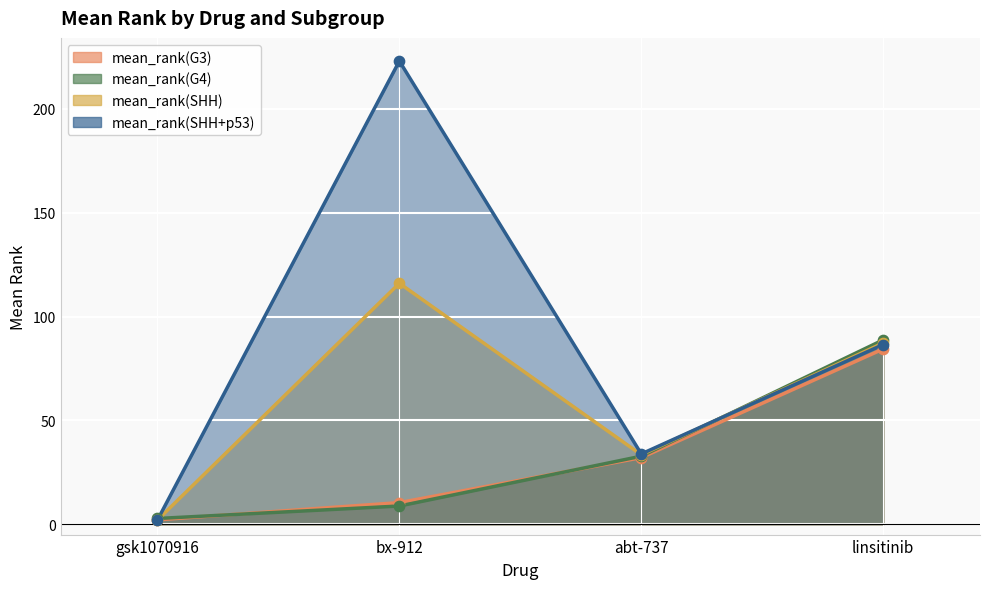

Is the value of mean_rank(SHH+p53) at linsitinib greater than the value of mean_rank(G3) at bx-912?

Yes